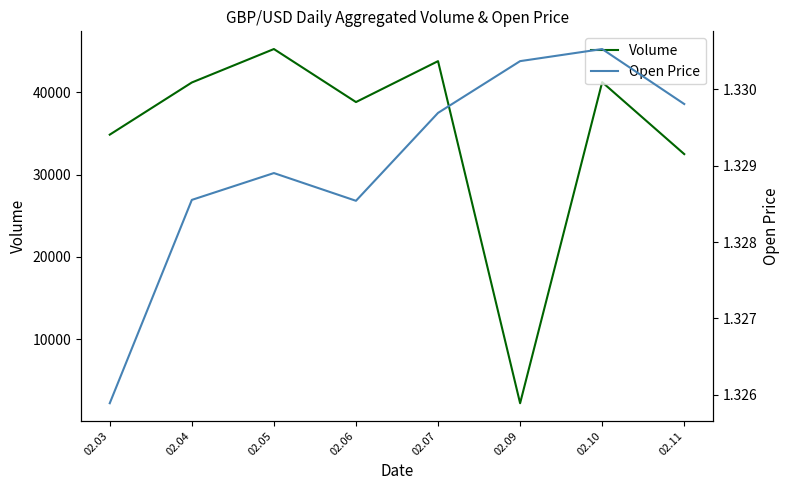

Reading right to left, what are all the values shown in this chart?

Volume: 02.11=32504.0	02.10=41253.0	02.09=2204.0	02.07=43810.0	02.06=38833.0	02.05=45281.0	02.04=41213.0	02.03=34869.0
Open Price: 02.11=1.3	02.10=1.3	02.09=1.3	02.07=1.3	02.06=1.3	02.05=1.3	02.04=1.3	02.03=1.3